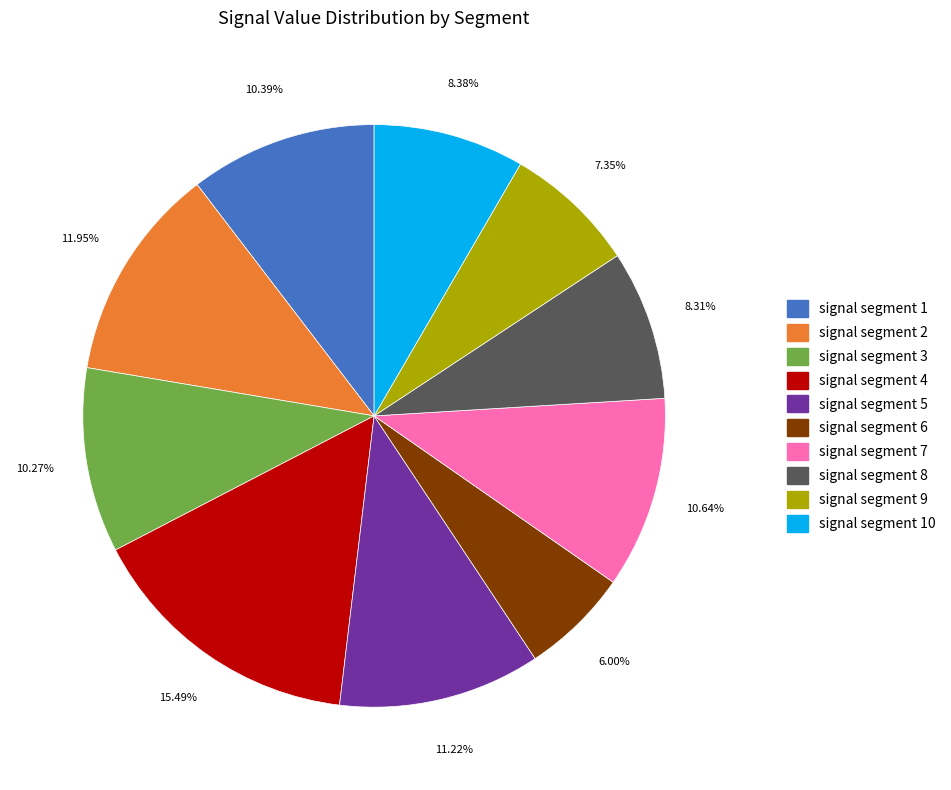

Is there a majority slice in this chart?

No